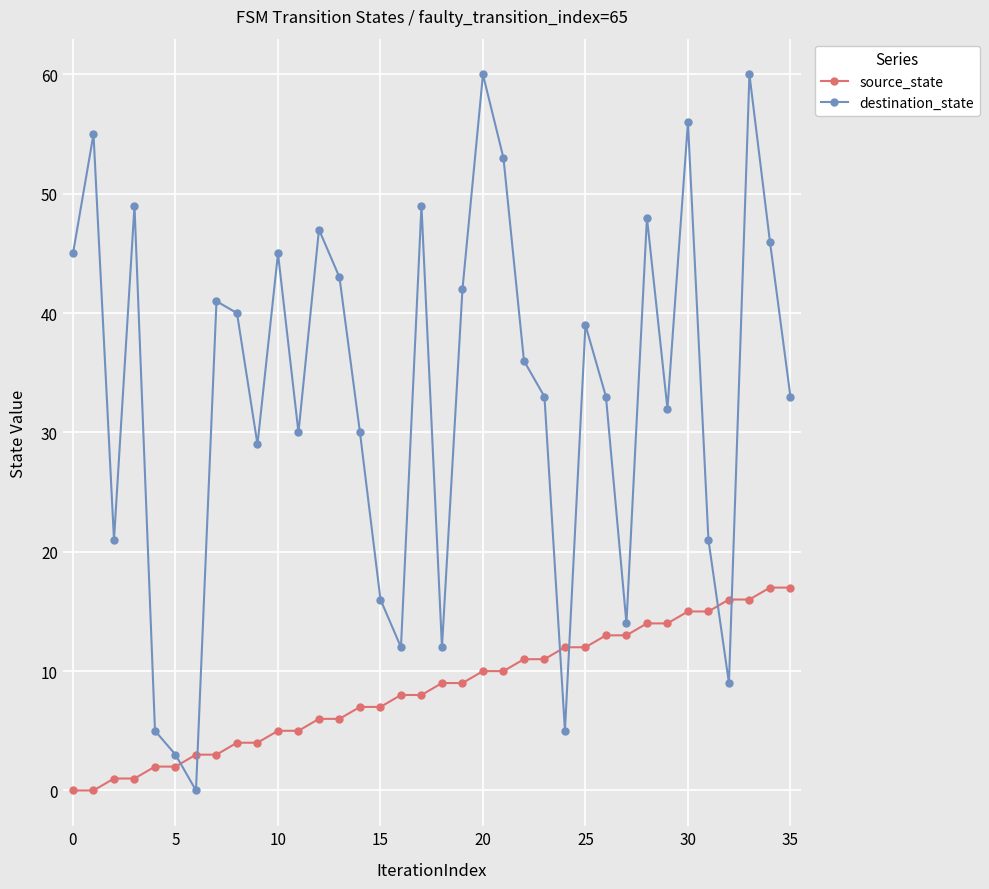

What is the value of the destination_state point at the 31st from the left?

56